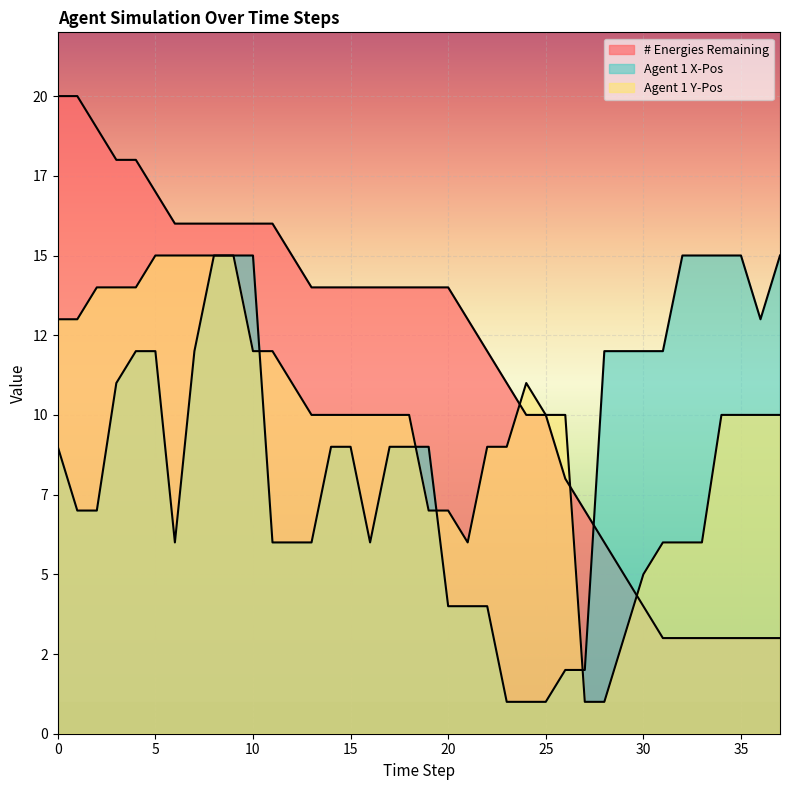

True or false: Agent 1 X-Pos and # Energies Remaining cross at least once.

True